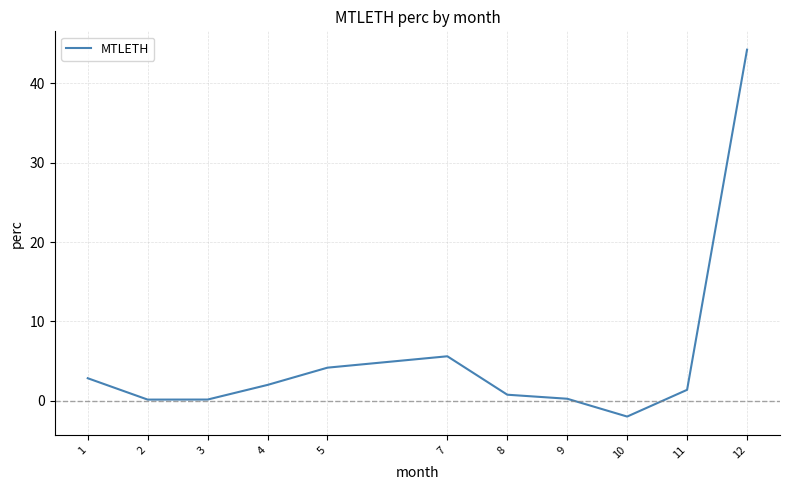

The value at 8 is 0.7. True or false?

True